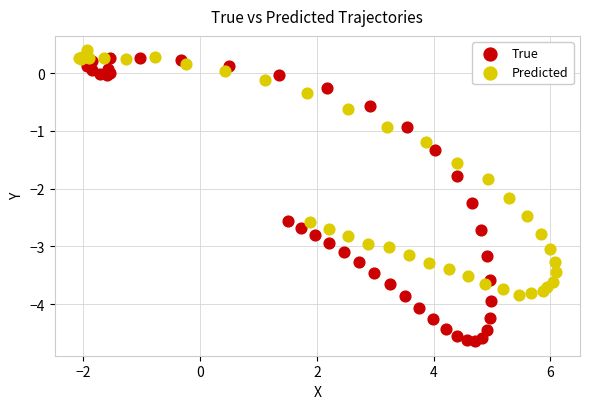

Which series reaches the minimum Y coordinate?

True